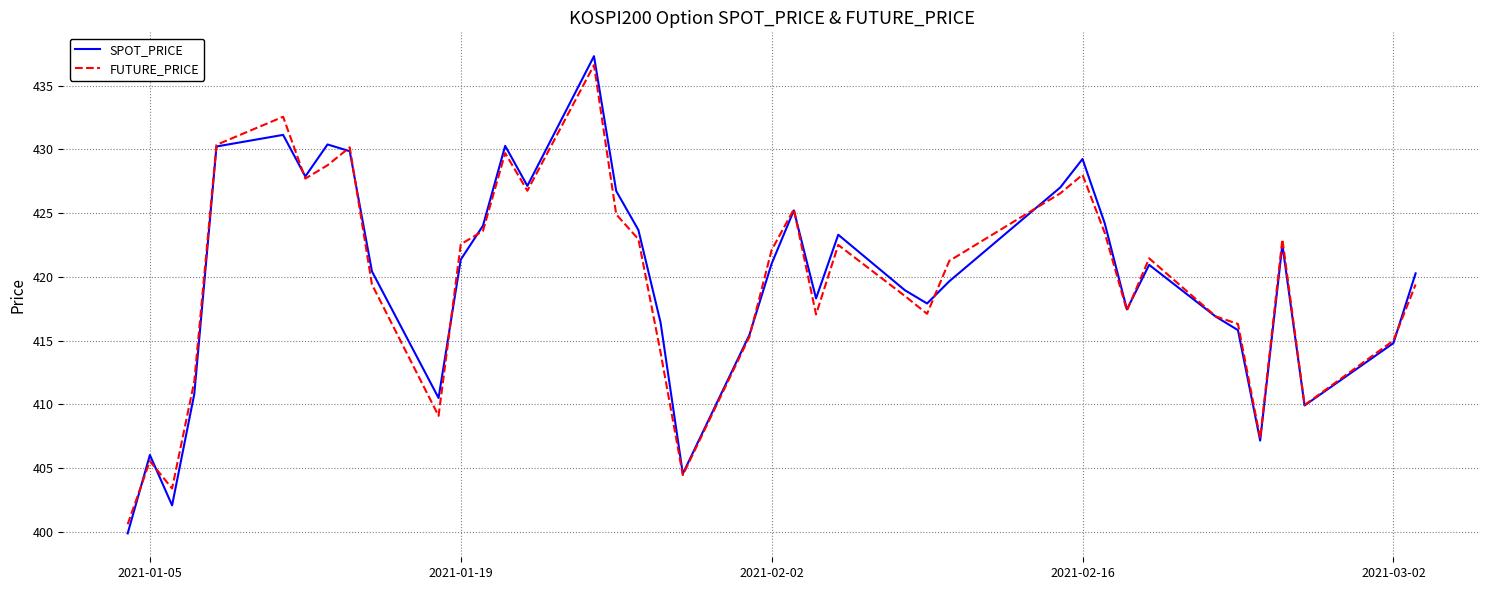

What is the maximum value for FUTURE_PRICE?

436.6